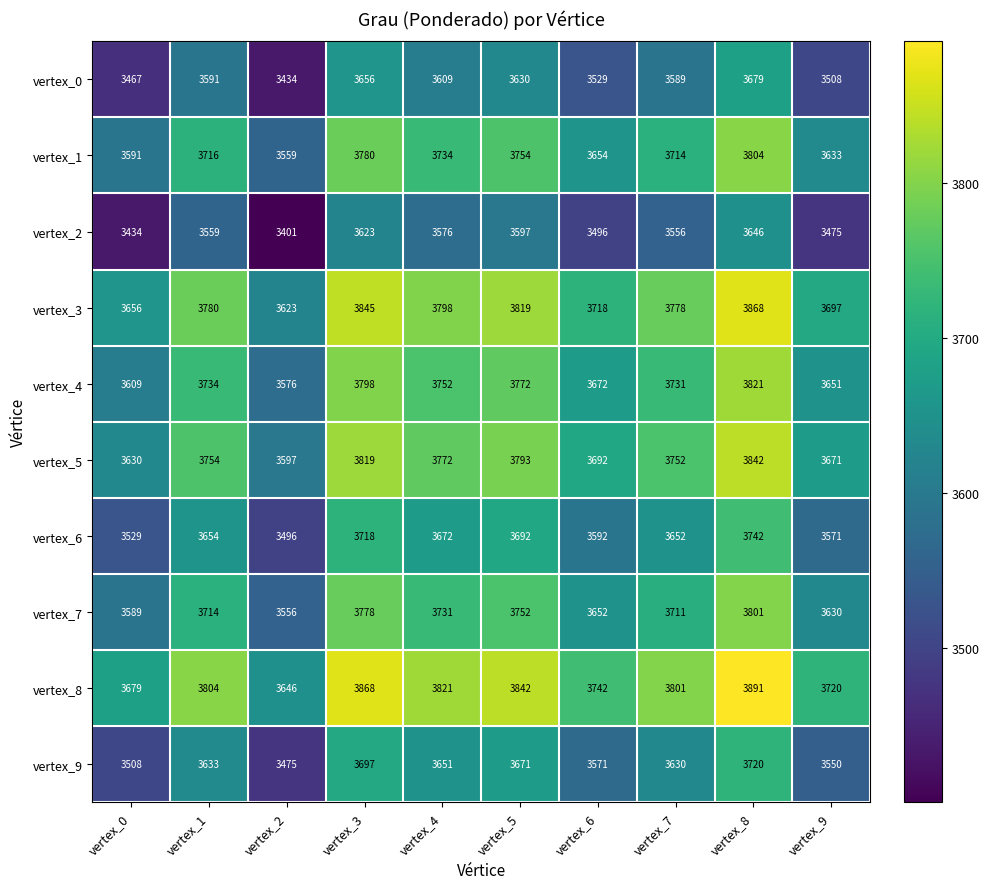

Which series has the largest total across all categories?

vertex_8